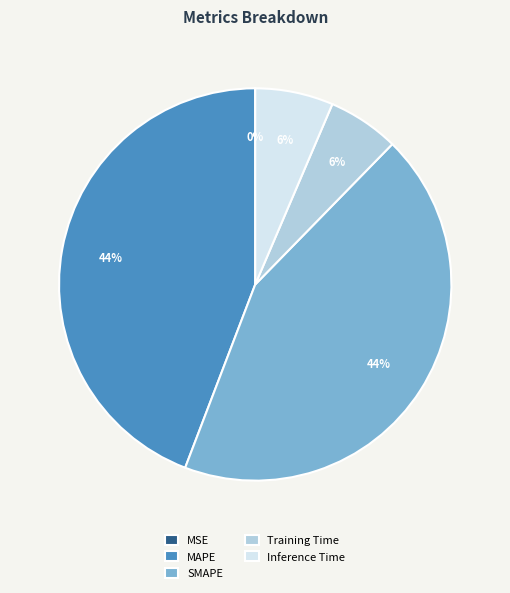

Is there a majority slice in this chart?

No